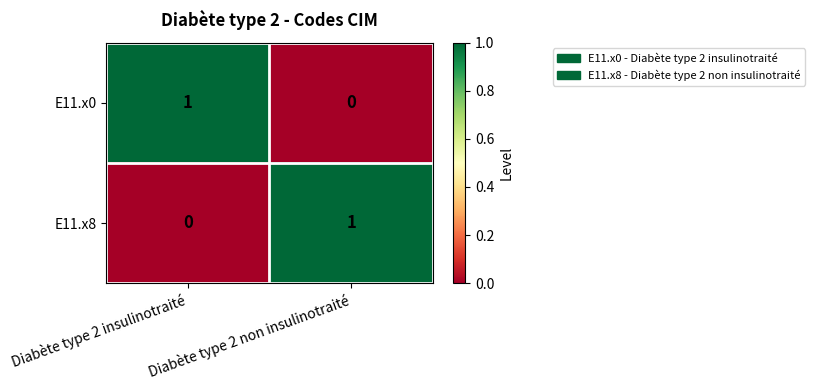

Count the number of data series in this chart.

2